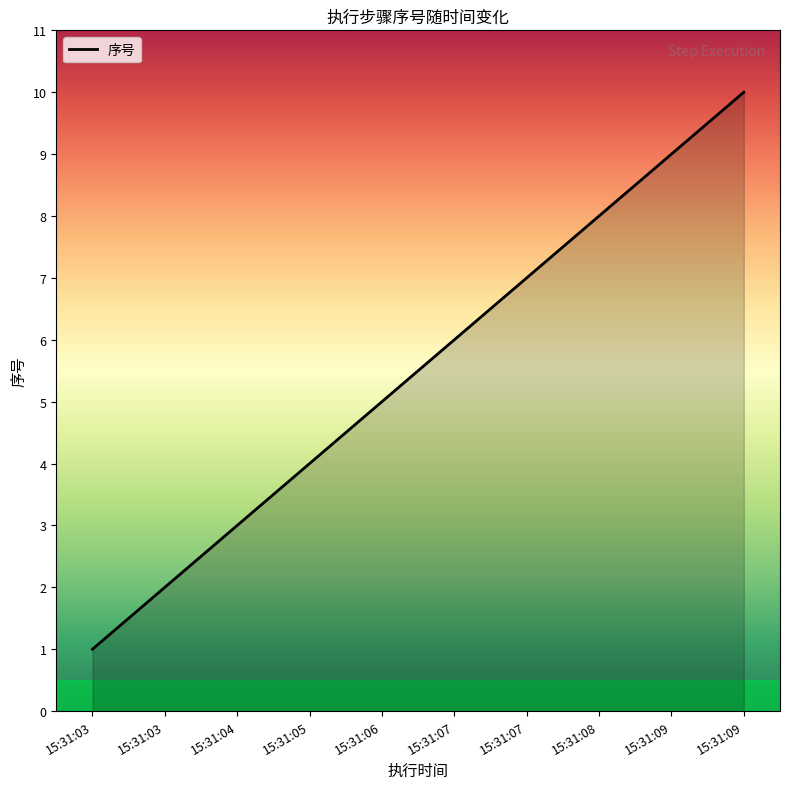

At which category does the chart reach its minimum across all series?

15:31:03